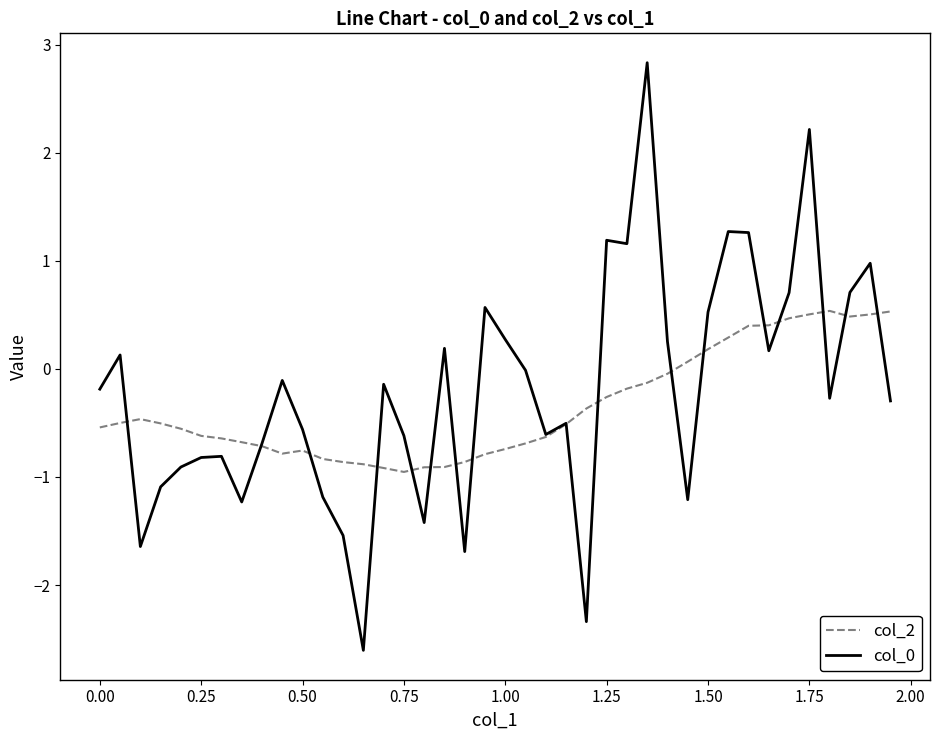

What is the greatest value displayed?

2.8